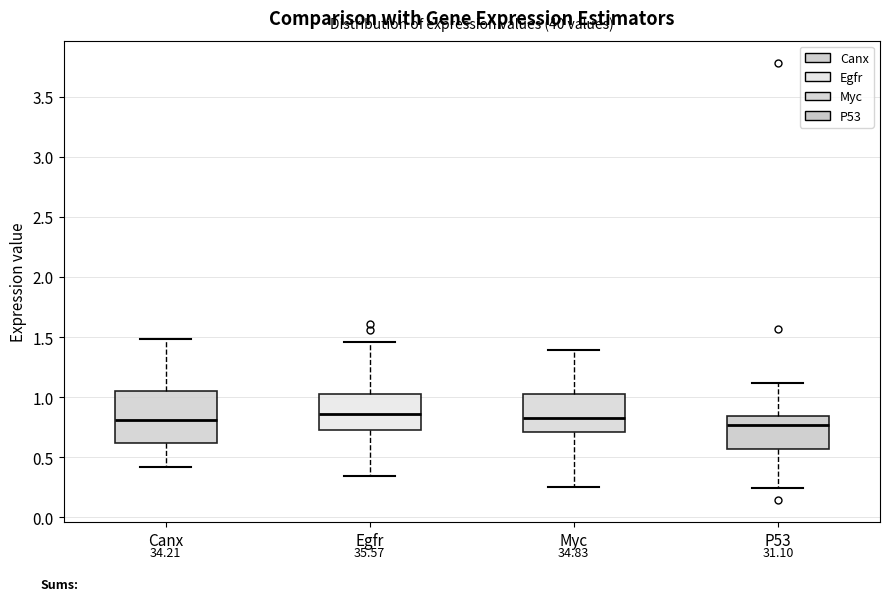

Which box is the tallest, from its lower edge to its upper edge?

Canx